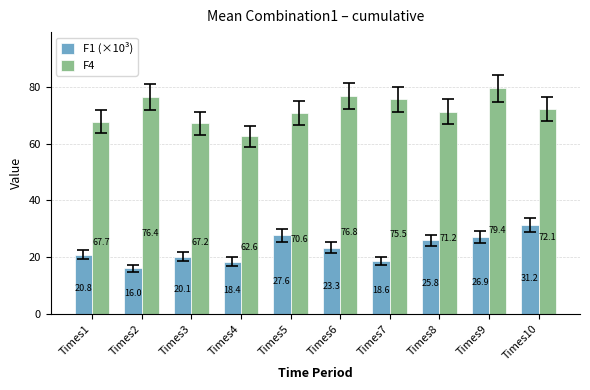

Is it true that F1 (×10³) equals 13.7 at Times9?

False